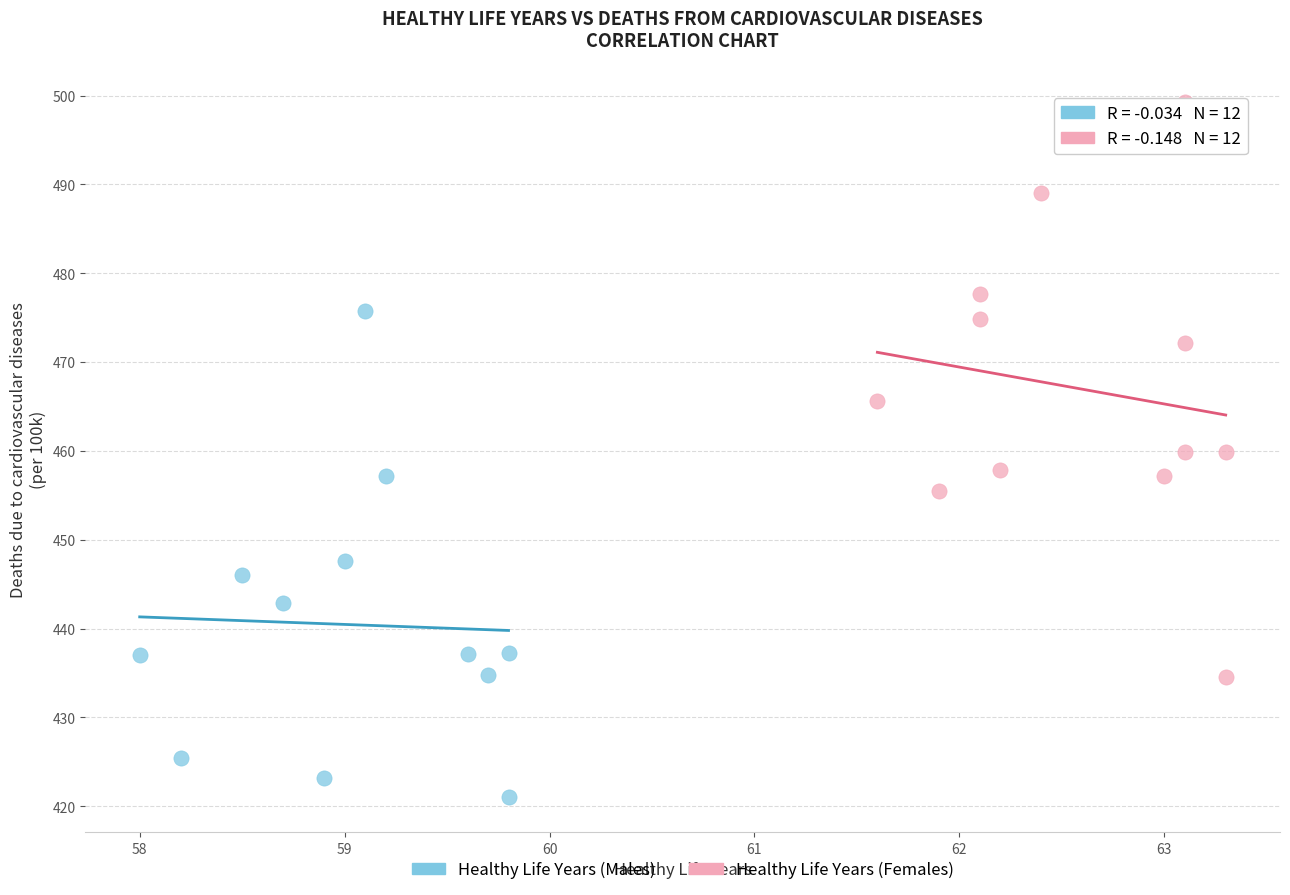

Which series reaches the minimum Y coordinate?

Healthy Life Years (Males)